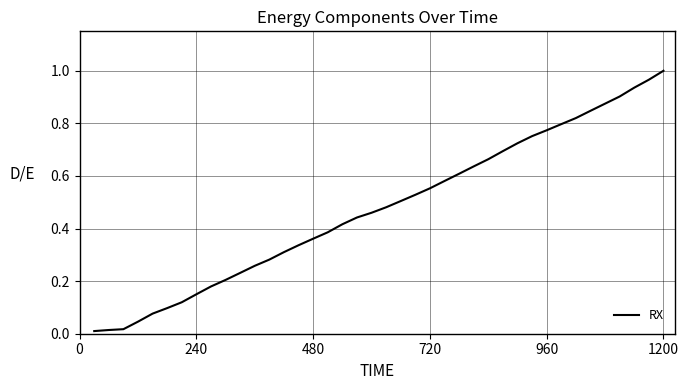

What is the sum of all values?

19.0